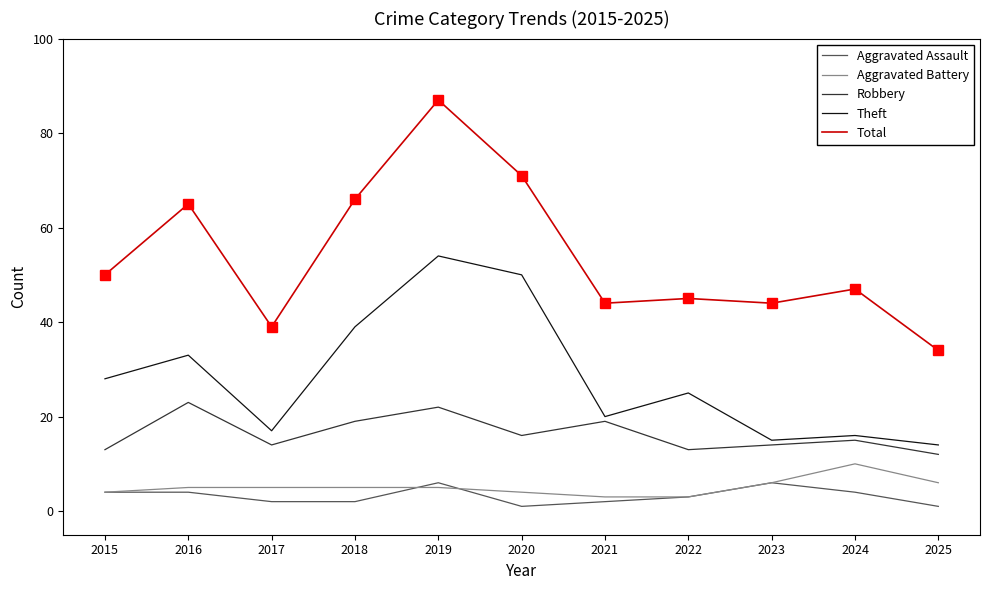

Where is Aggravated Assault nearest to the value 3?

2022